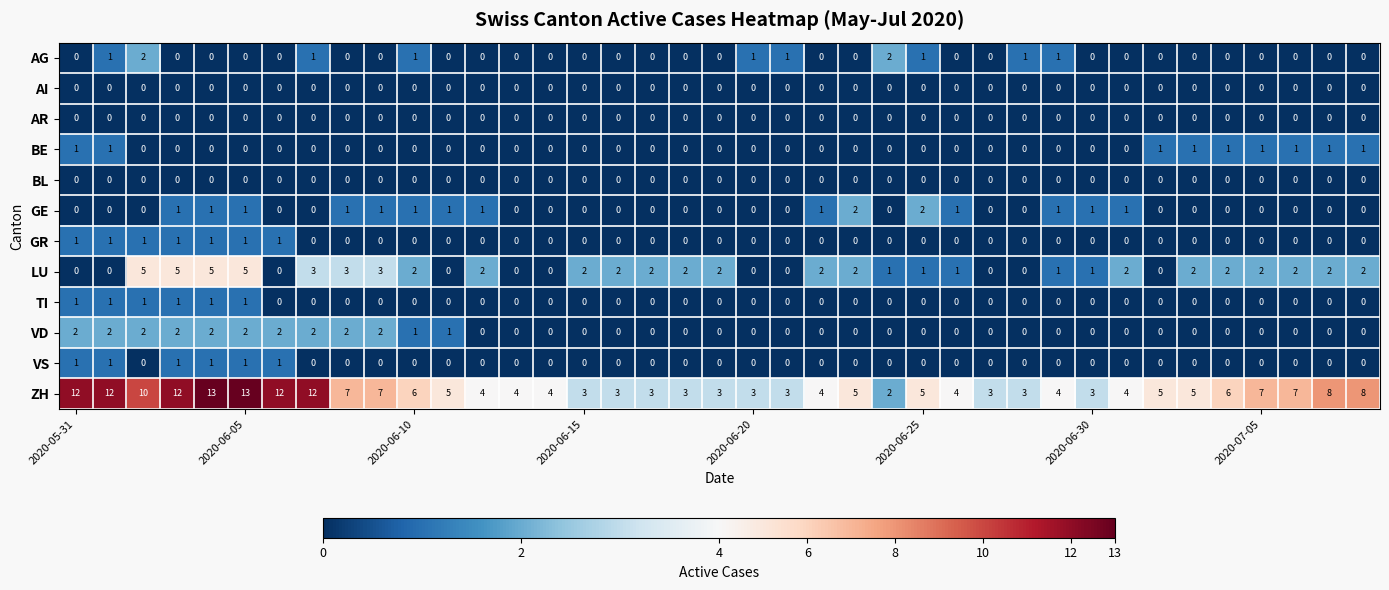

Which series has the largest total across all categories?

ZH